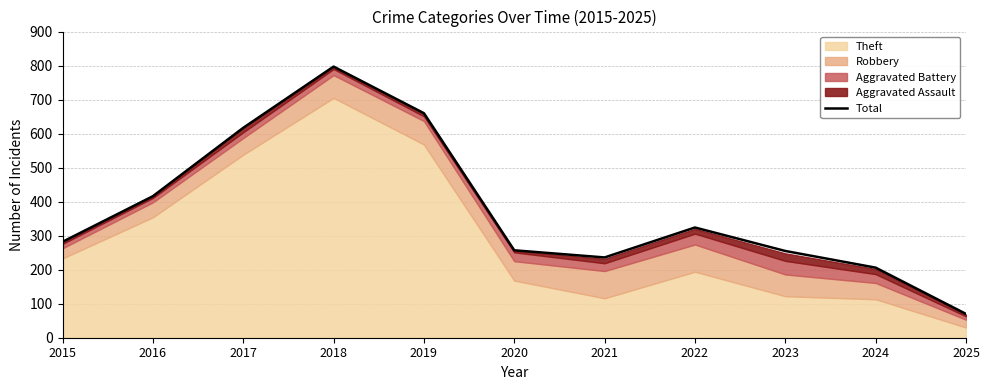

What is the difference between the maximum and minimum values?

727